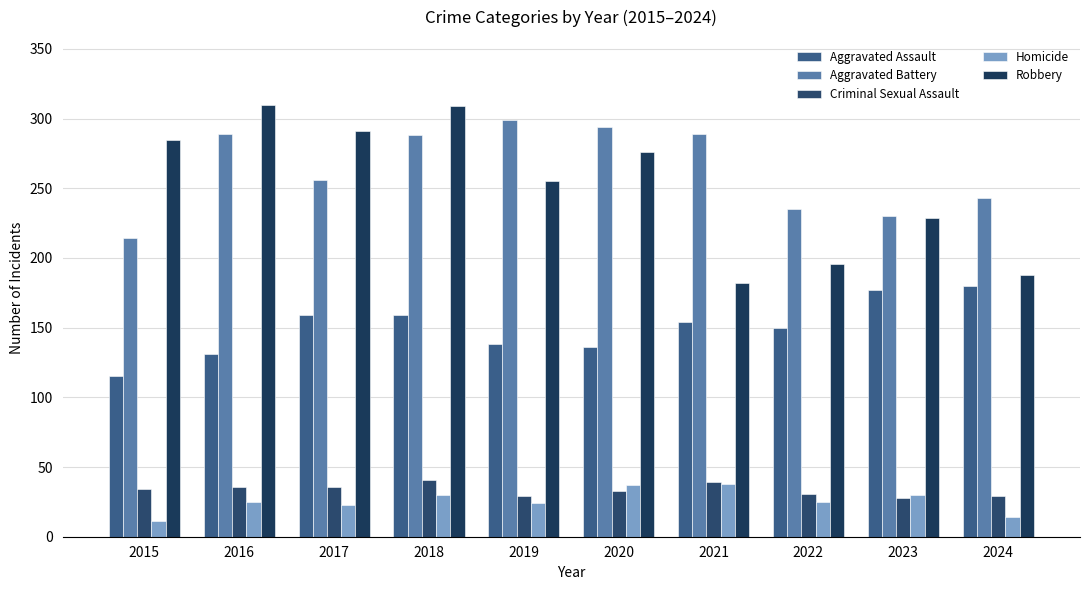

What is the sum of the Aggravated Battery values at 2023 and 2022?

465